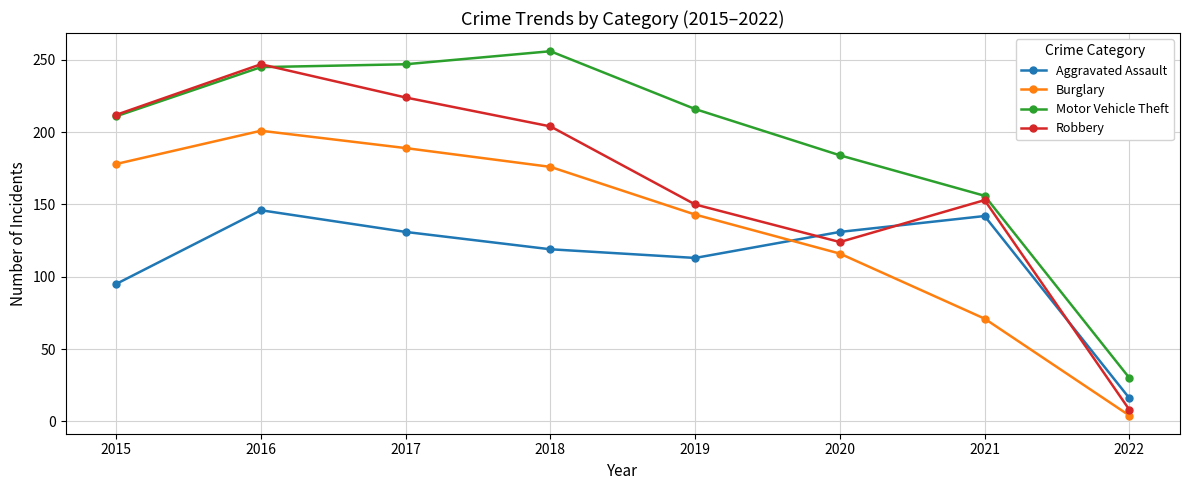

What is the total value across all series at 2019?

622